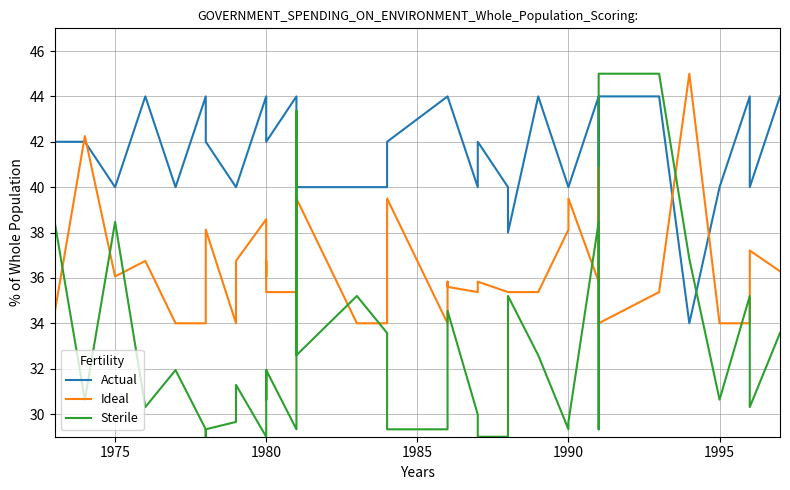

At how many categories does at least one series exceed 39?

39